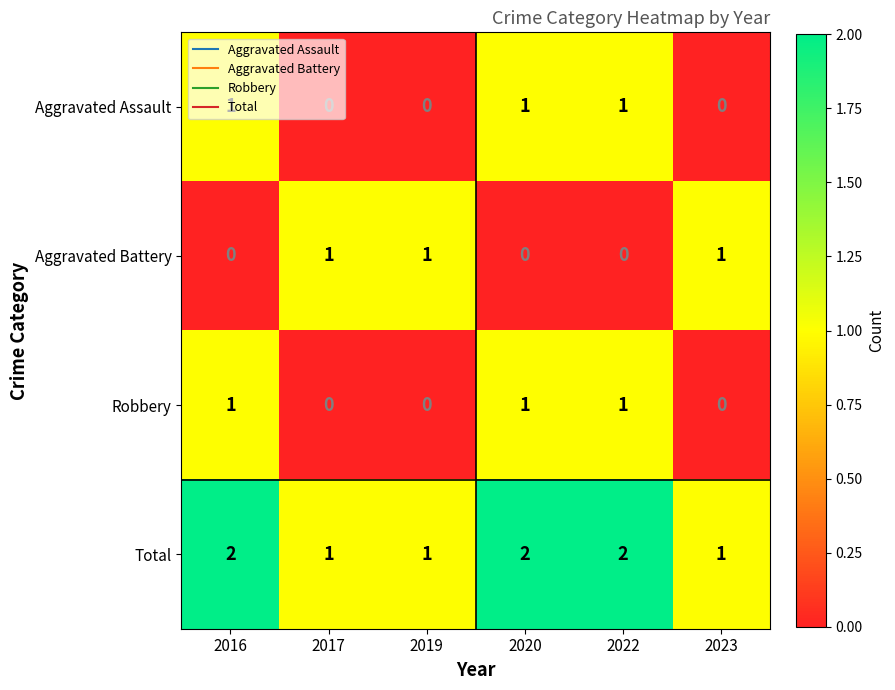

What is the sum of all Aggravated Assault values?

3